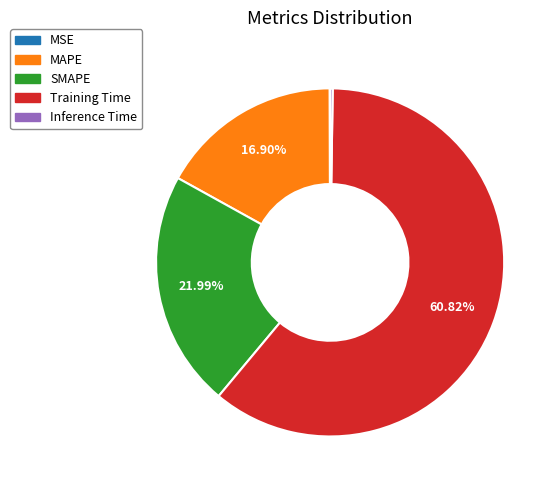

Is Training Time the majority of the pie?

Yes